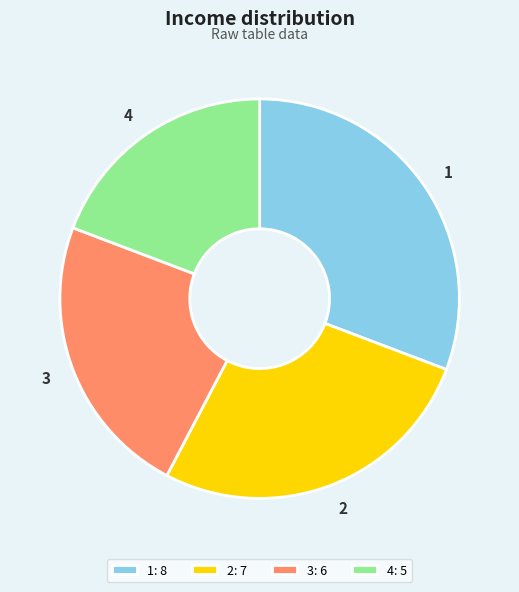

Is the sum of 3 and 1 greater than half?

Yes